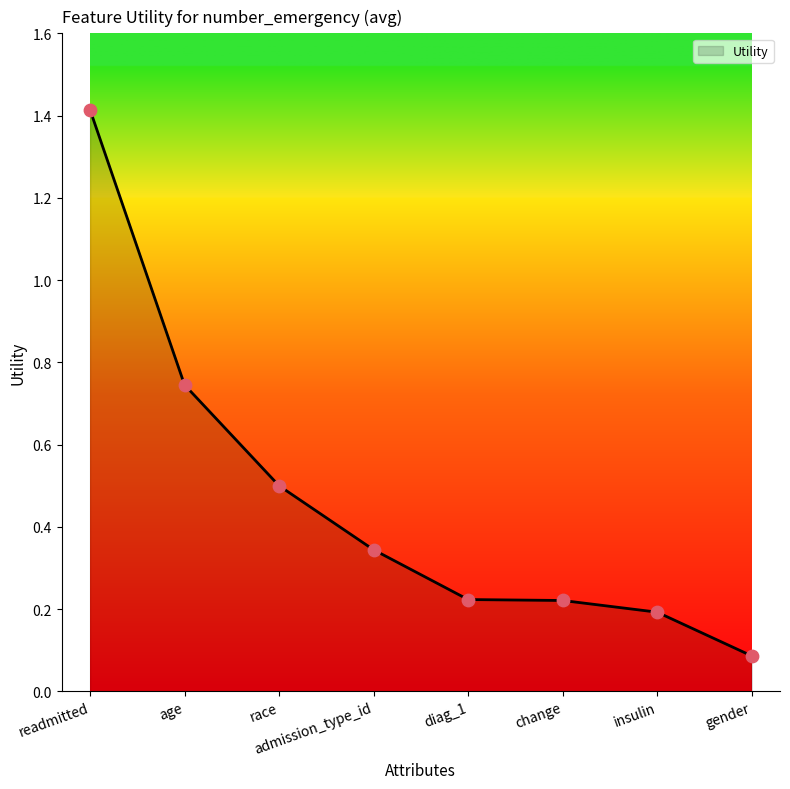

What is the change in value from readmitted to age?

-0.7